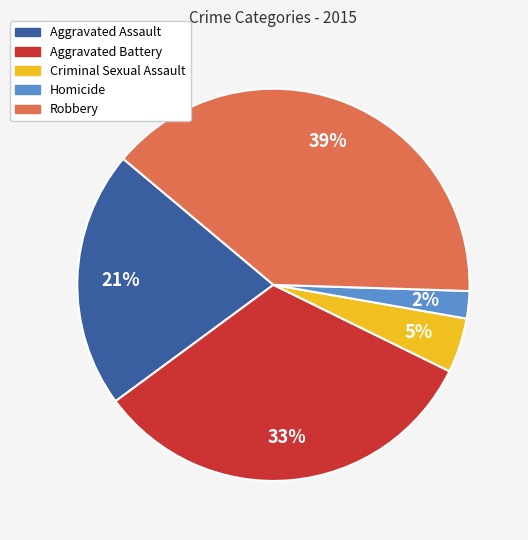

True or false: Aggravated Assault accounts for 10% of the total.

False